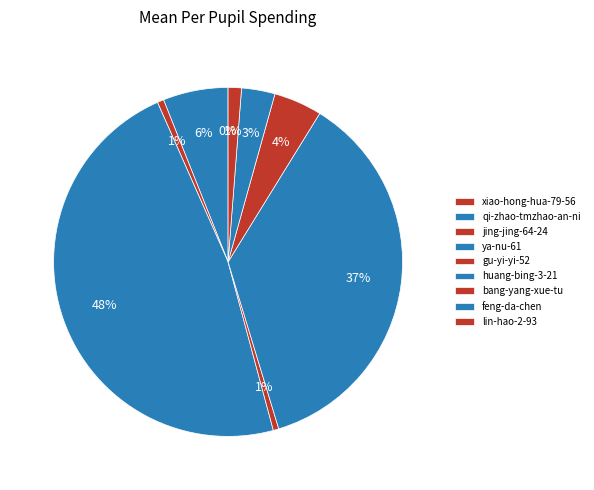

How many slices are in this pie chart?

9